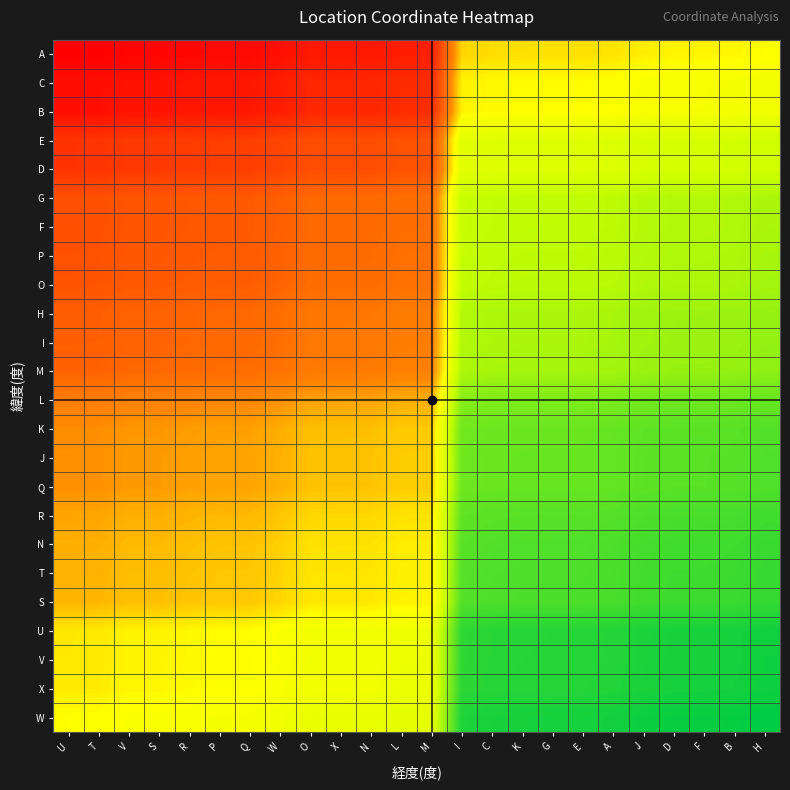

List the series in order of their peak value, lowest first.

W, X, V, U, S, T, N, R, Q, J, K, L, M, I, H, O, P, F, G, D, E, B, C, A